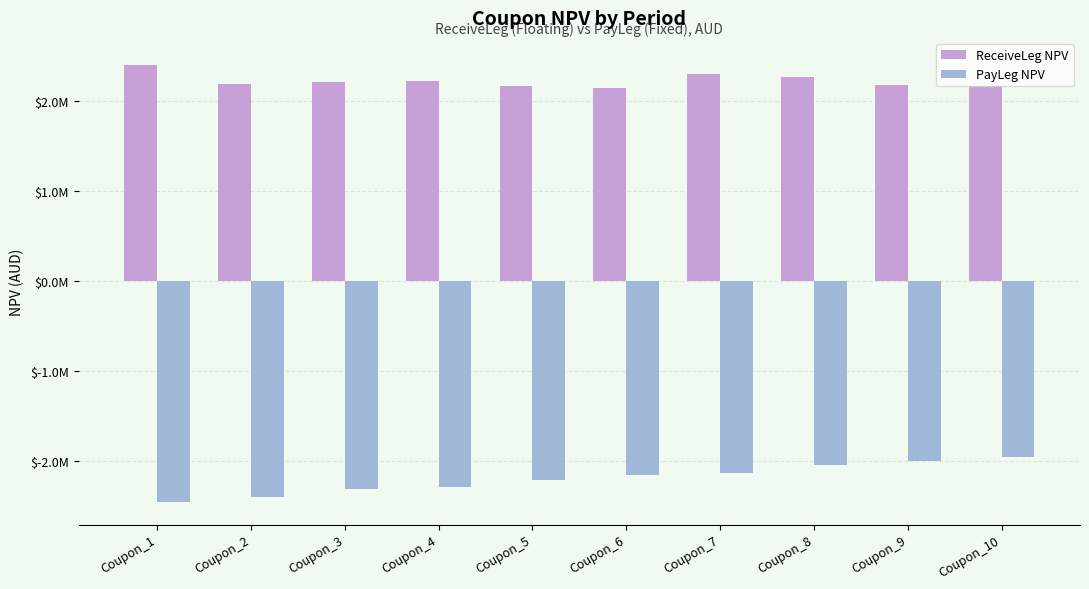

Are the bars grouped side by side (vs. stacked)?

Yes